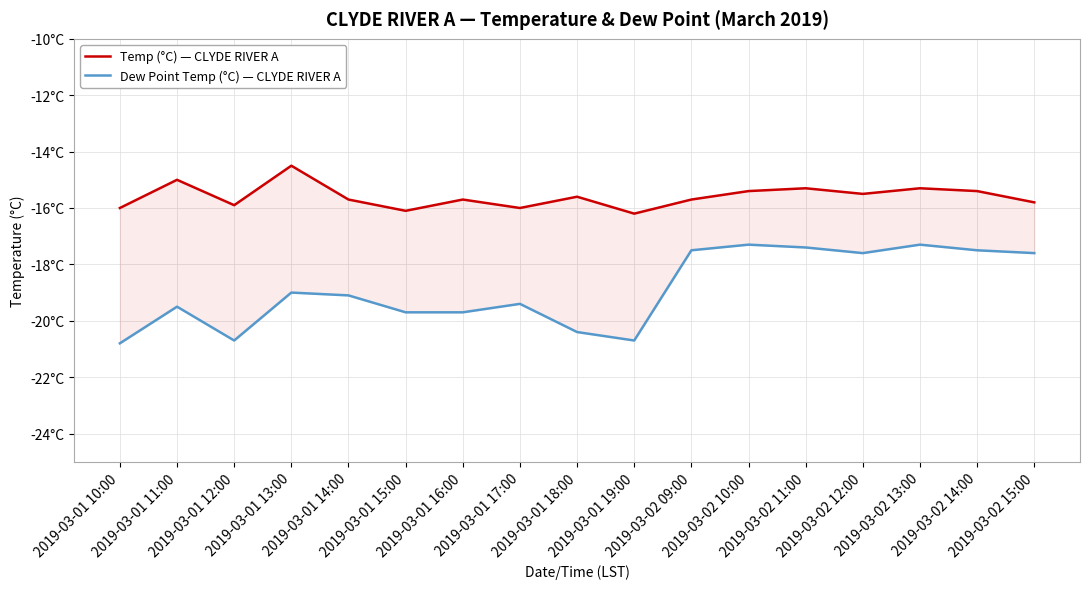

What is the spread (max minus min) of values at 2019-03-01 12:00?

4.8